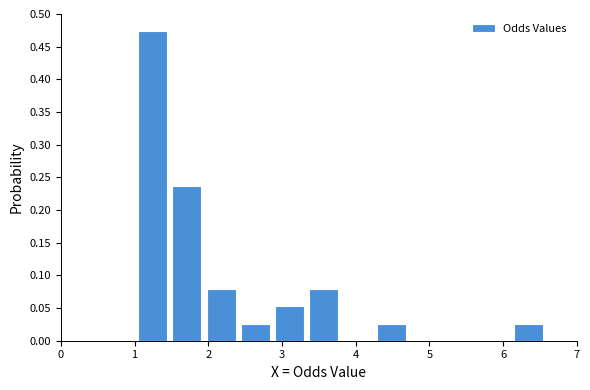

Which range on the x-axis has the tallest bar?

1.1 to 1.5